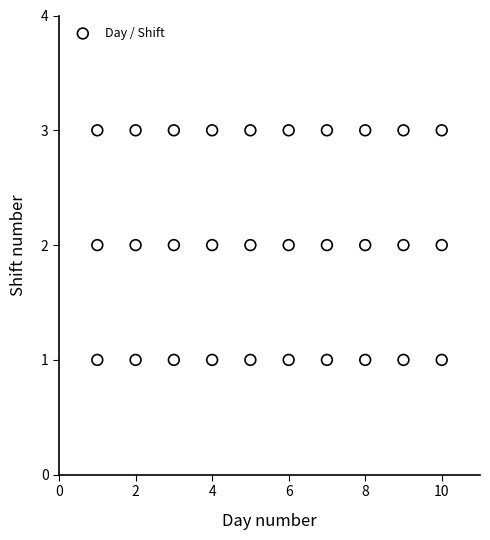

What is the range of X values (max minus min)?

9